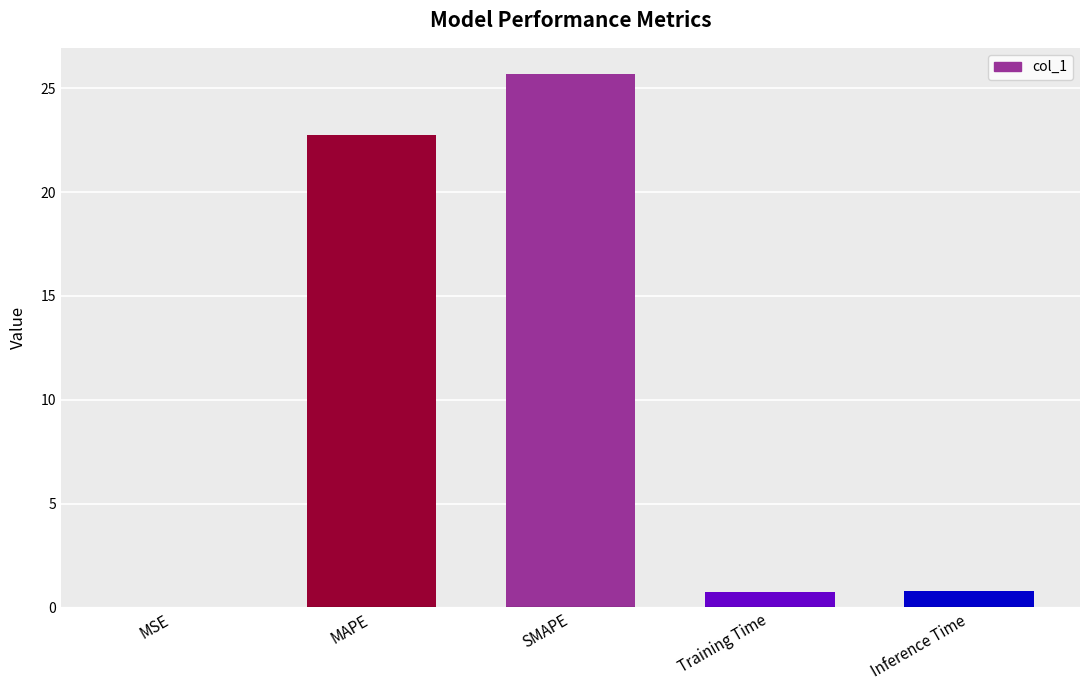

At which category does the chart reach its peak across all series?

SMAPE